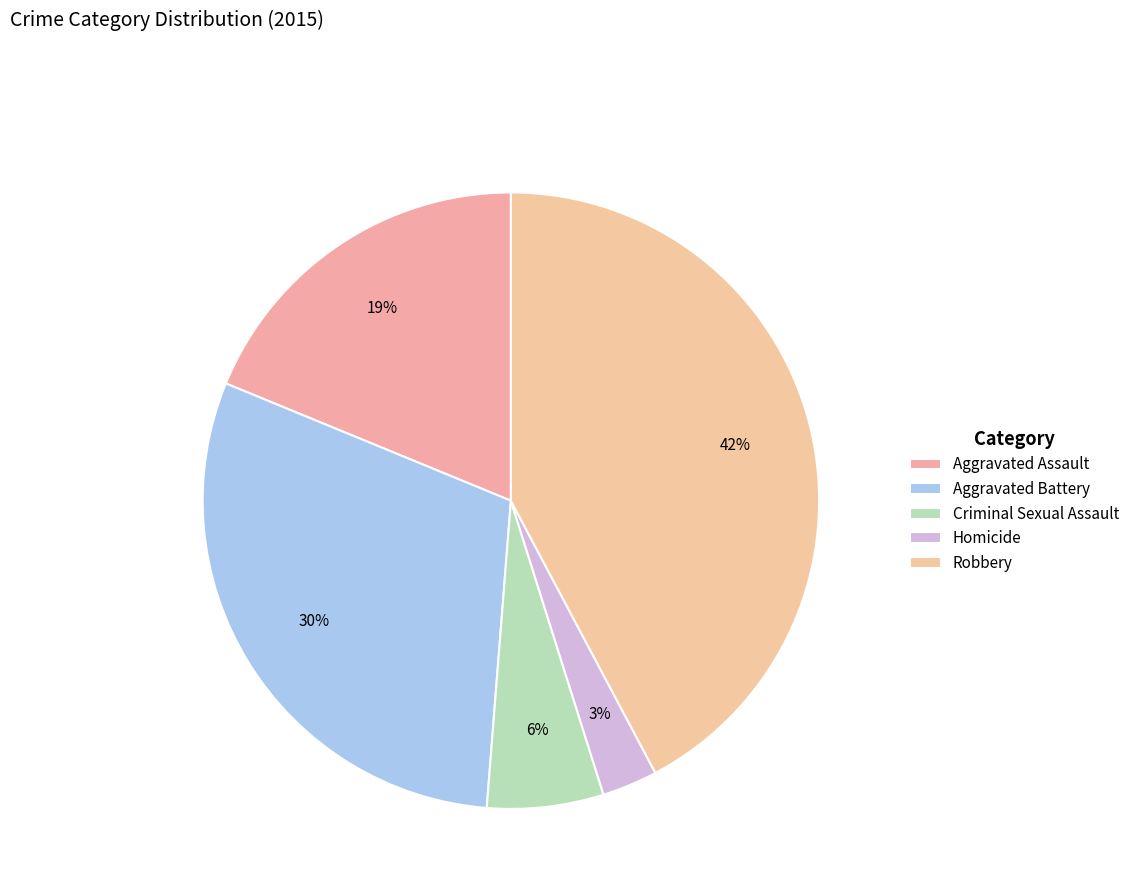

Approximately how many times larger is the value at Aggravated Assault compared to Criminal Sexual Assault?

3.1